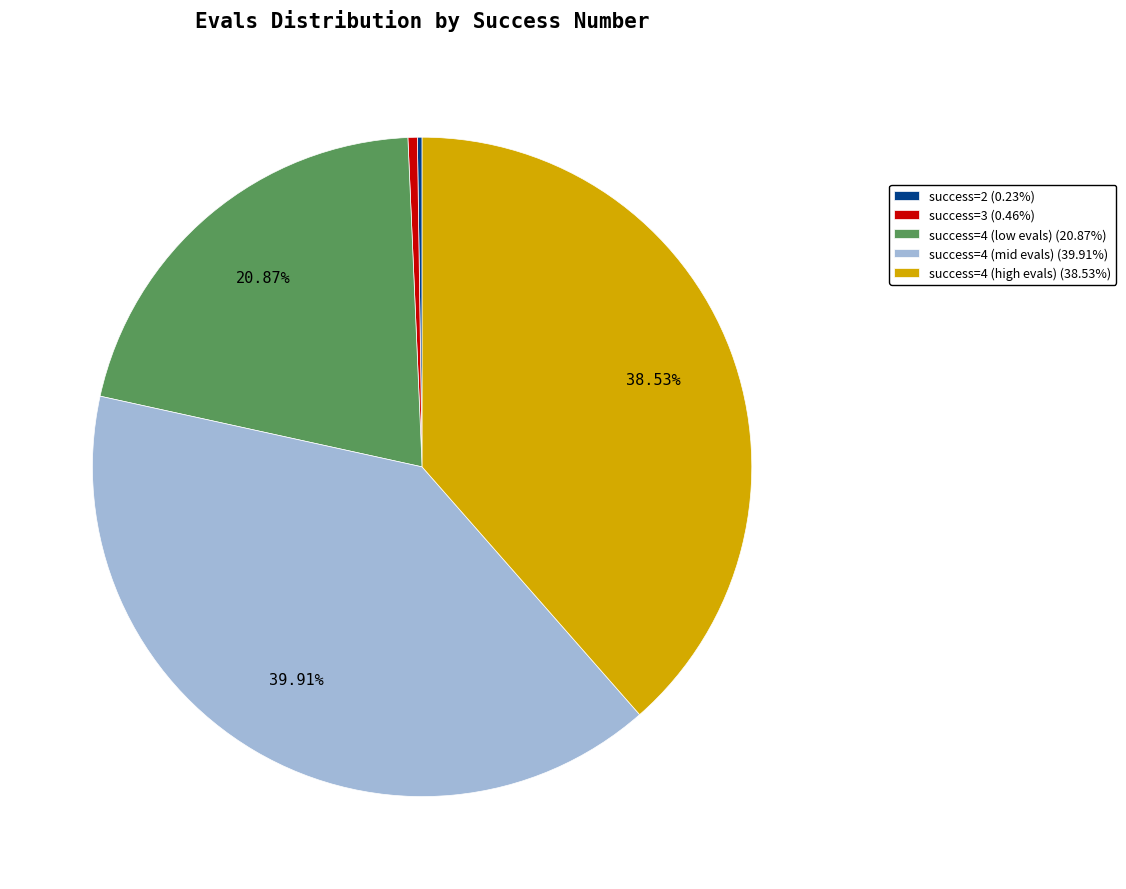

Is success=4 (low evals) (20.87%) the majority of the pie?

No